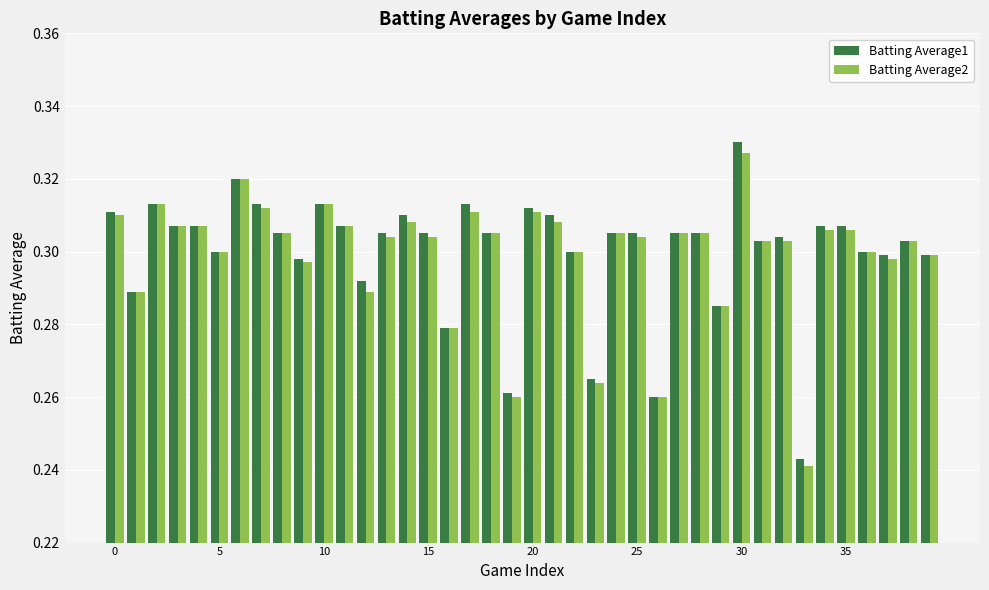

What are all the series names shown in the legend?

Batting Average1, Batting Average2